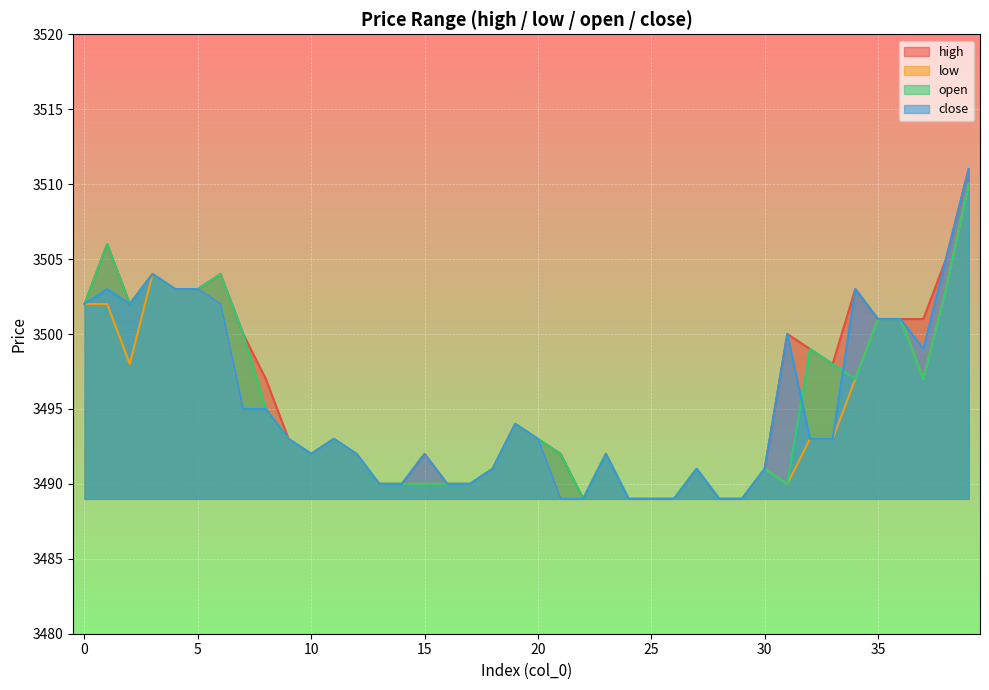

True or false: close has a value of 6268 at 15.

False